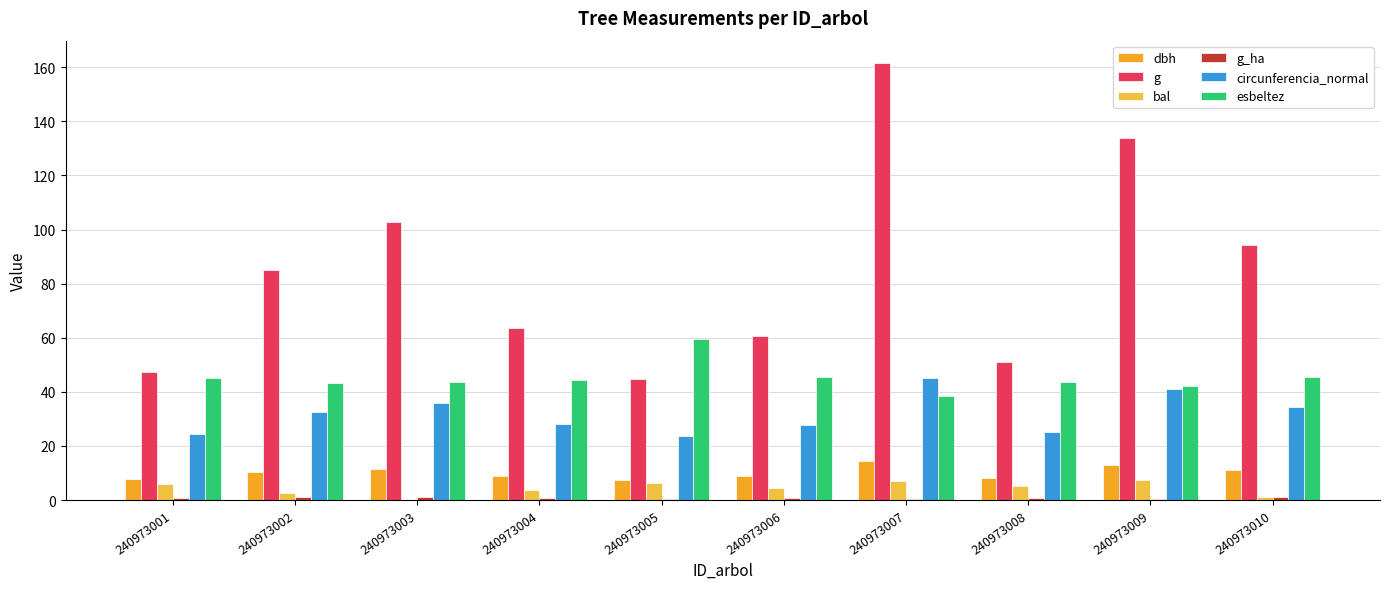

How many values in the circunferencia_normal series exceed 32?

5